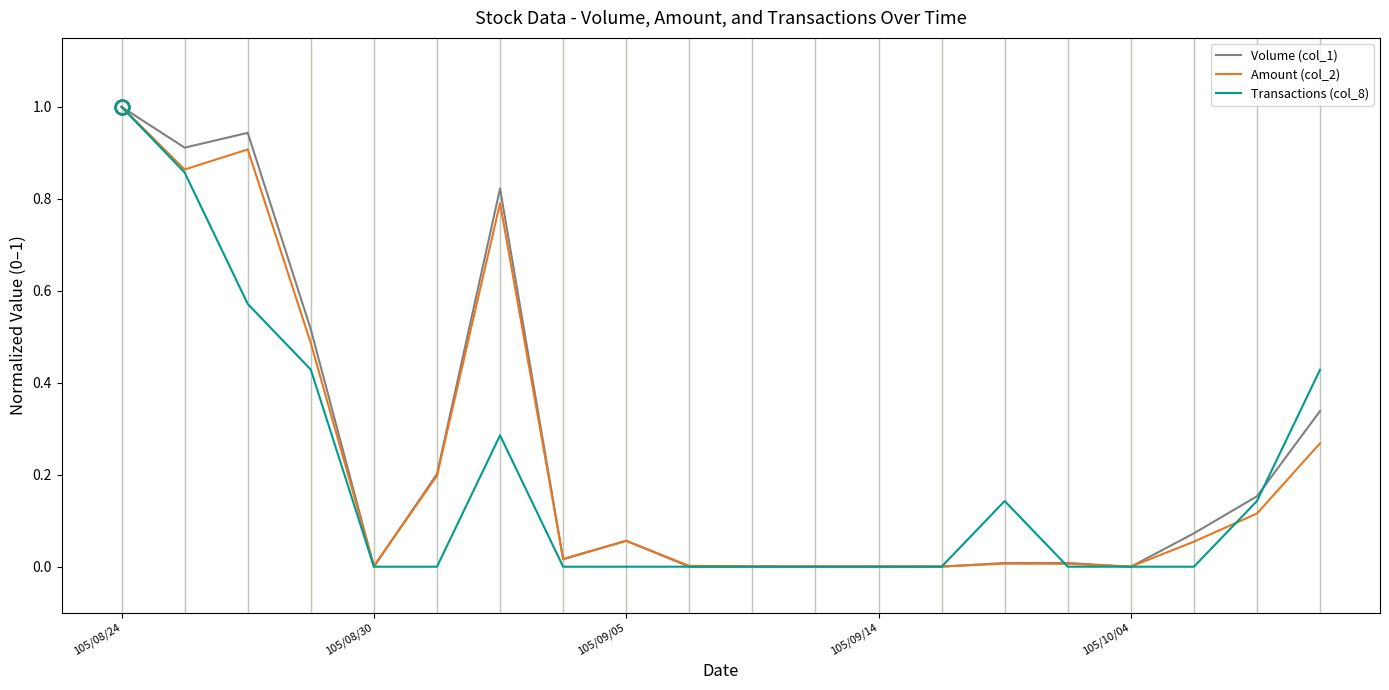

What is the highest value of the Transactions (col_8) series?

1.0